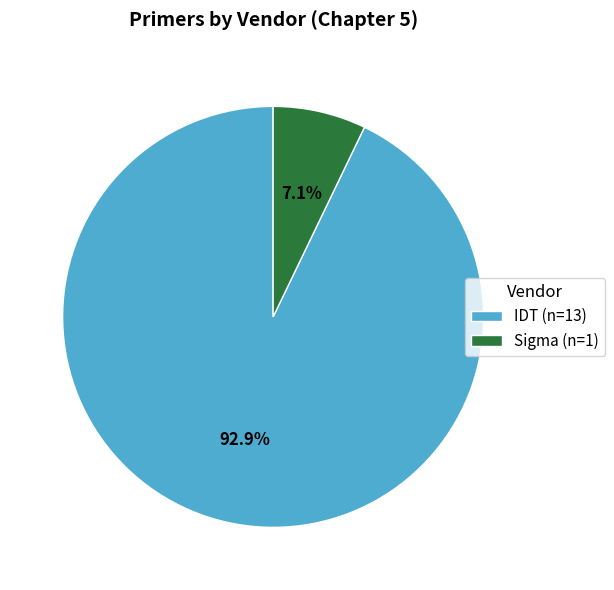

To the nearest percent, what portion does Sigma represent?

7%